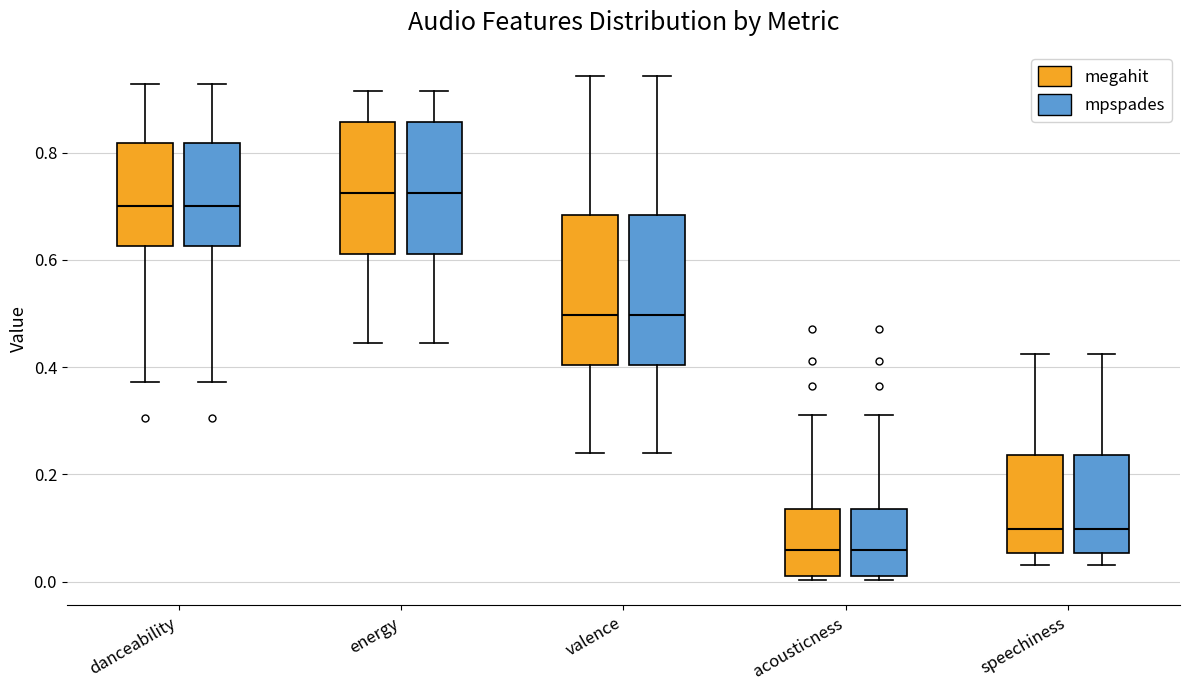

Where does the lower whisker of the box for energy (mpspades) end on the y-axis? The values are not printed on the chart, so give them approximately, as read against the axis.

0.44